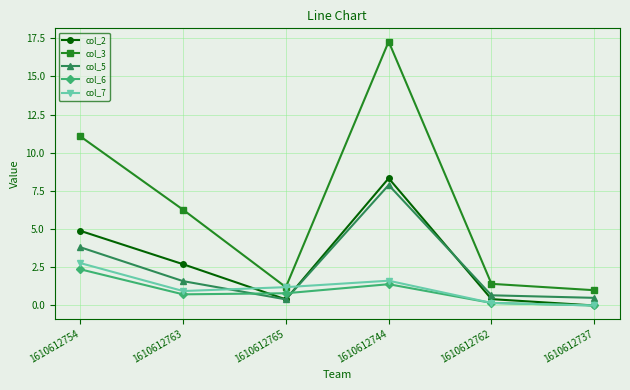

What is the value of the col_2 point at the 1st from the left?

4.9